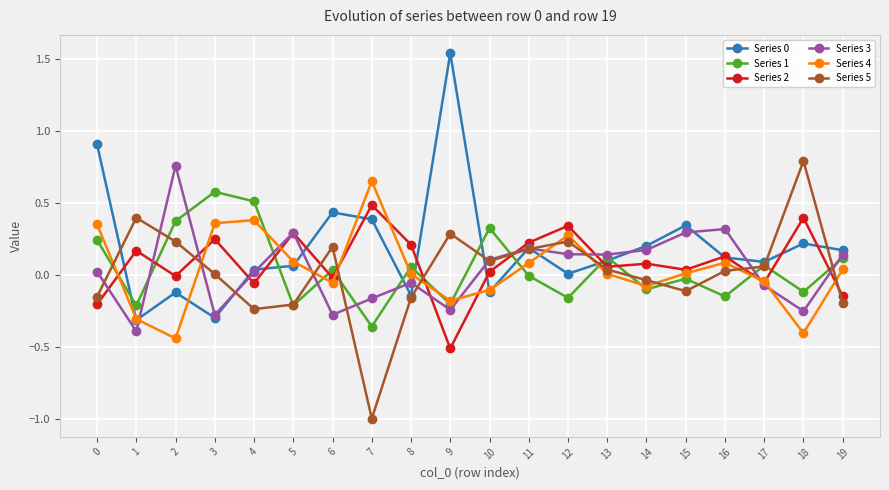

Is the value of Series 0 at 19 greater than the value of Series 4 at 10?

Yes